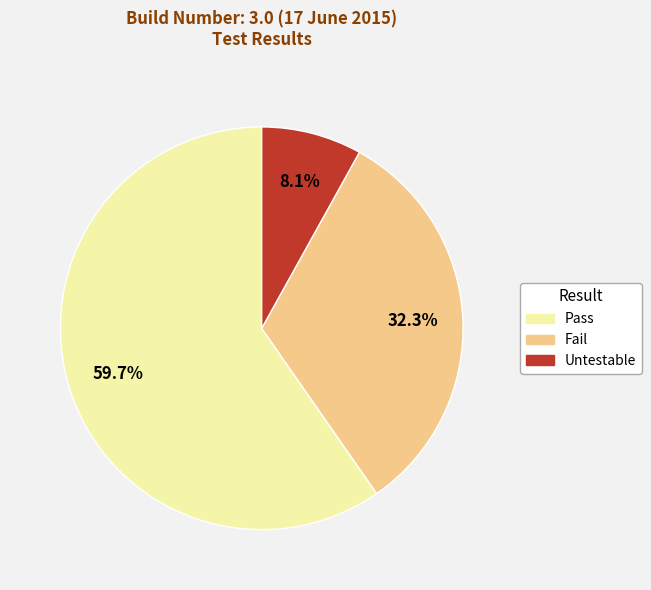

What percentage do Pass and Untestable together represent?

67.7%